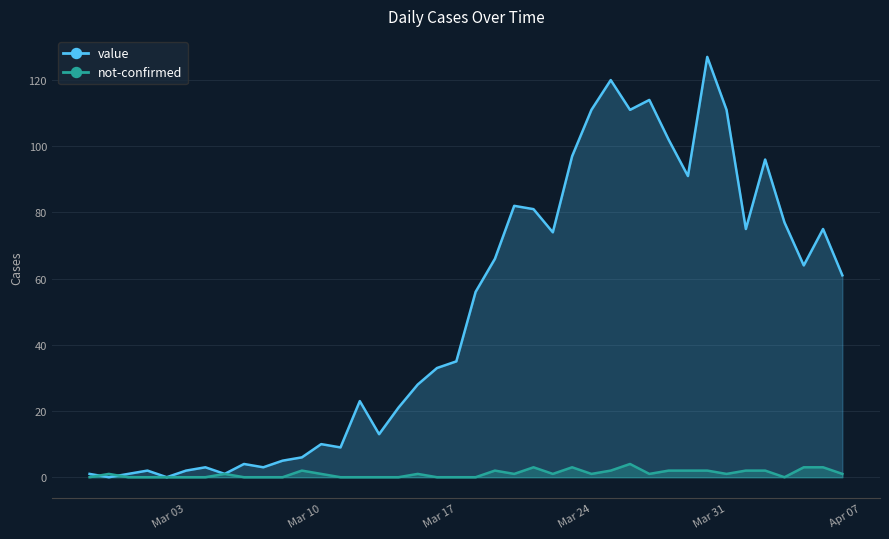

Count the number of categories in the chart.

40